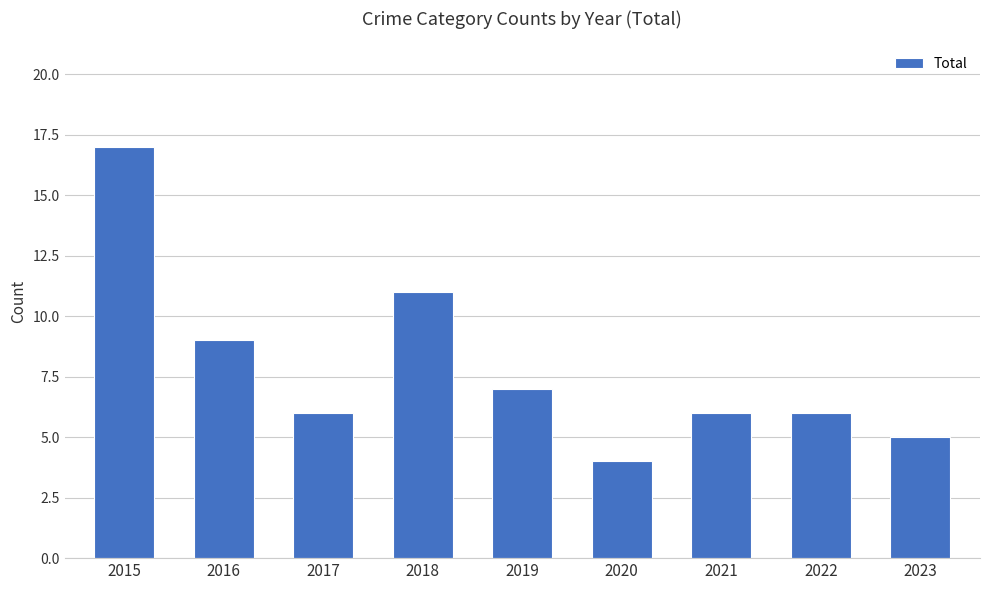

Reading left to right, list all the values displayed in this chart.

17	9	6	11	7	4	6	6	5